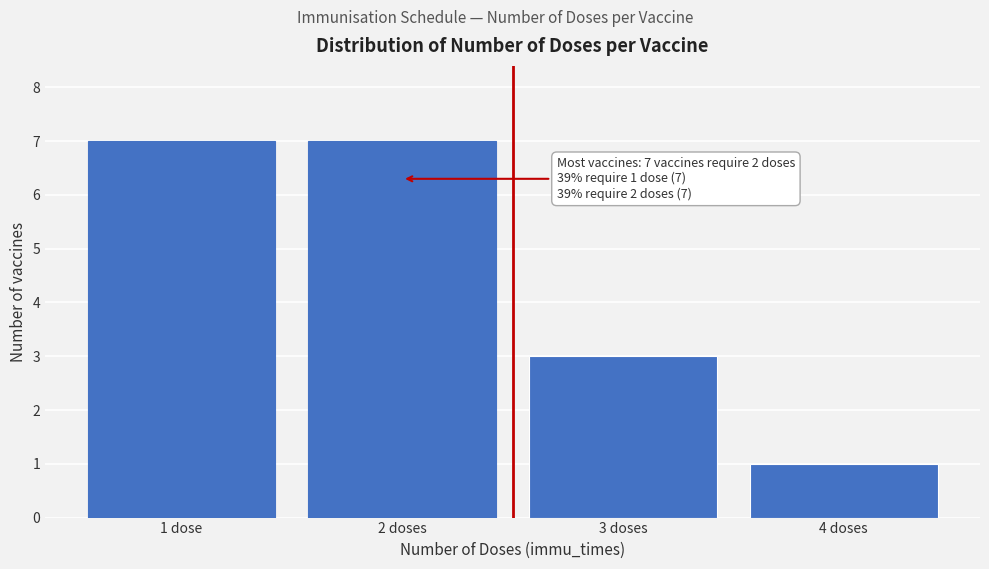

Reading left to right, extract all data points from this chart.

7	7	3	1